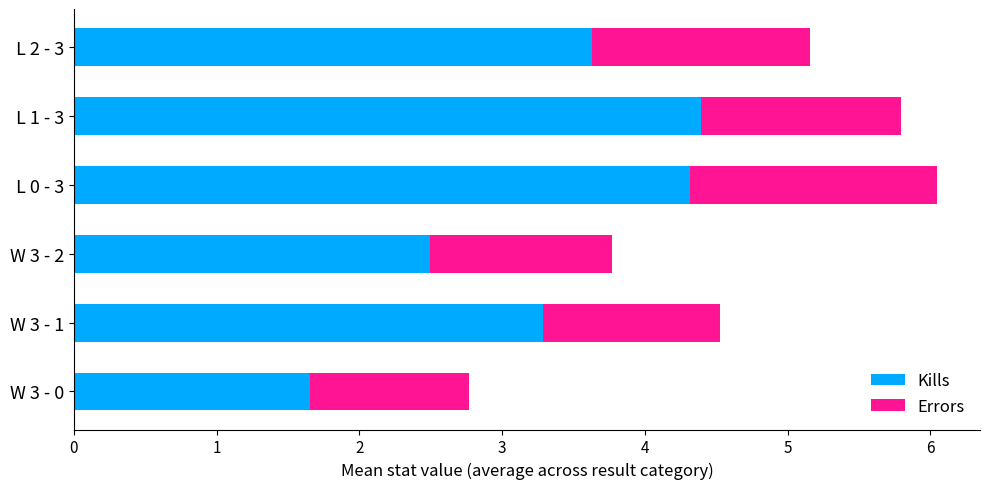

What is the total value across all series at W 3 - 1?

4.5